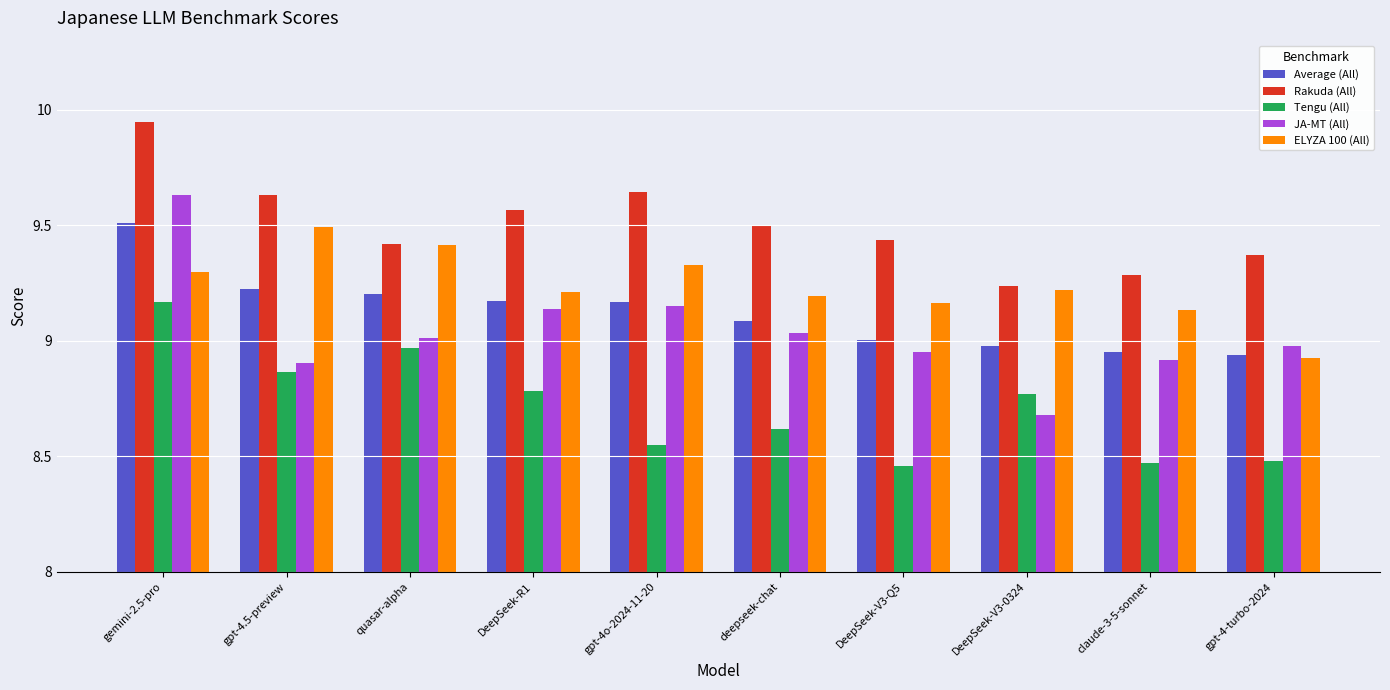

What are all the series names shown in the legend?

Average (All), Rakuda (All), Tengu (All), JA-MT (All), ELYZA 100 (All)